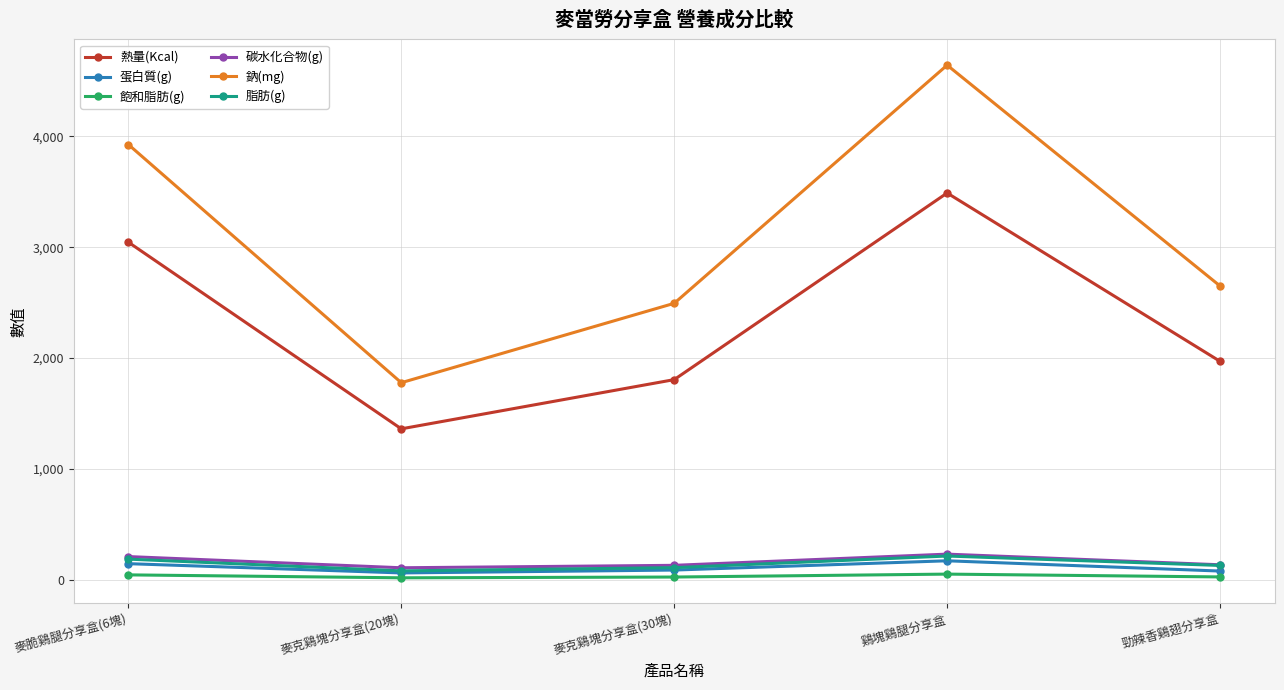

At how many categories does at least one series exceed 1629?

5